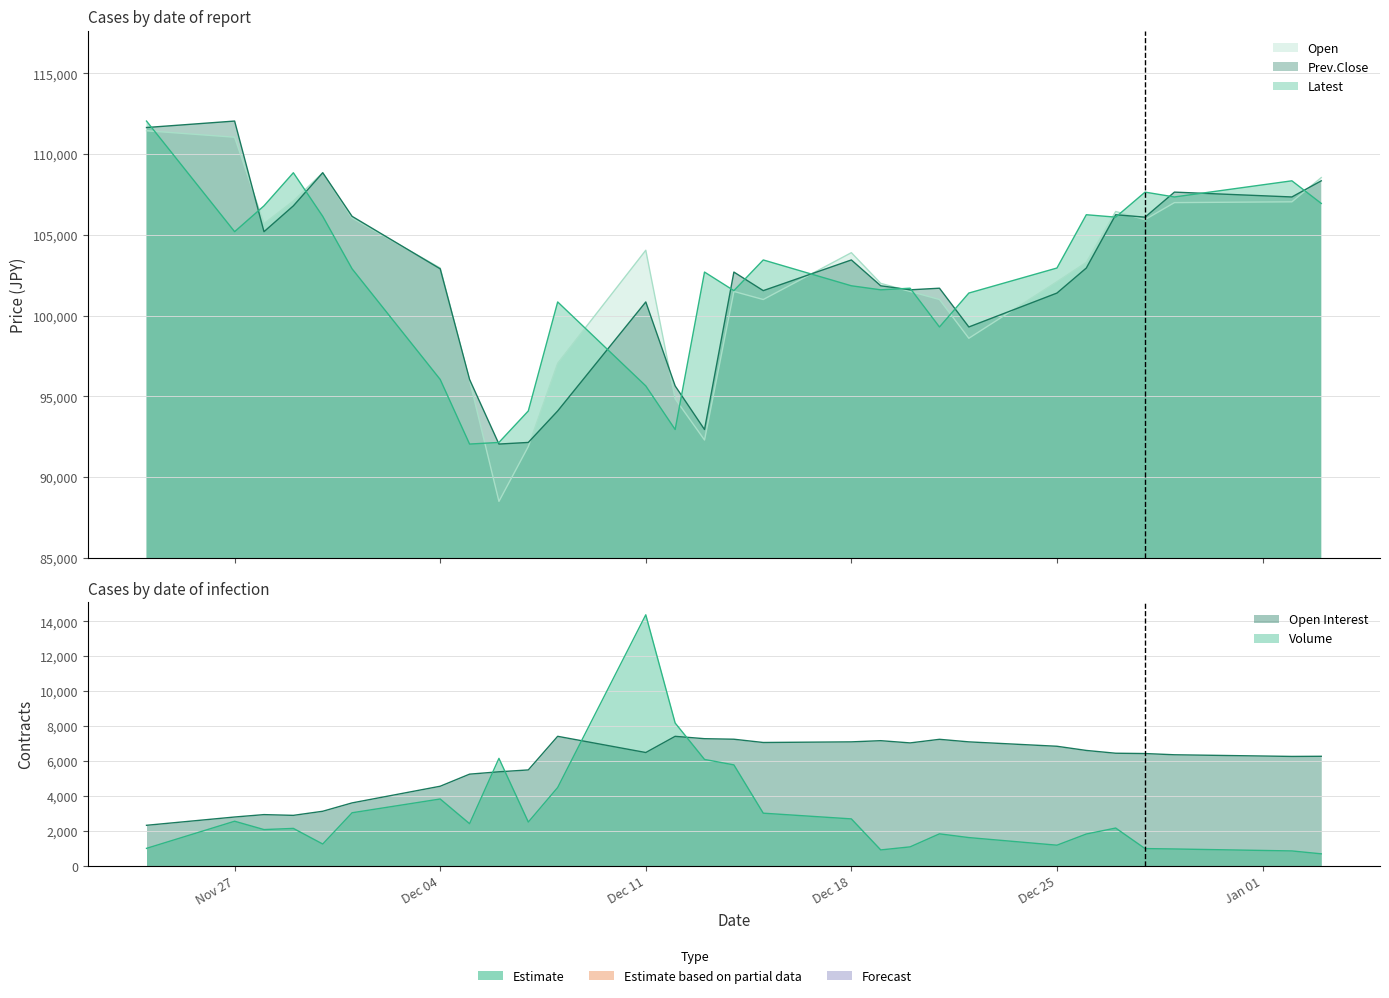

What is the value of the Volume point at the 14th from the left?

6097